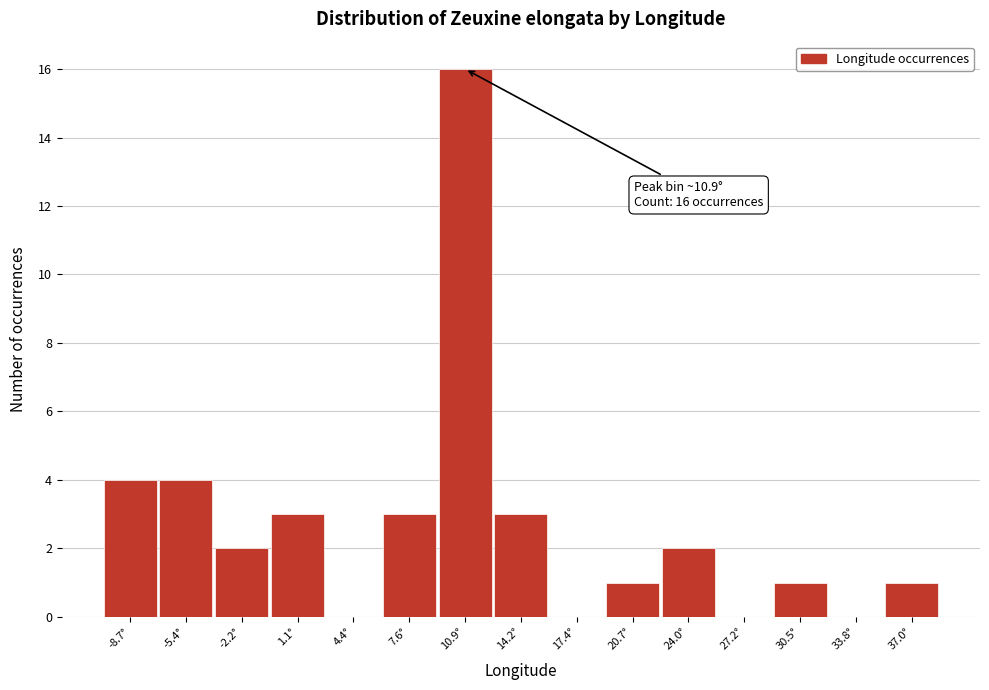

Which range on the x-axis has the tallest bar?

9.5 to 12.5